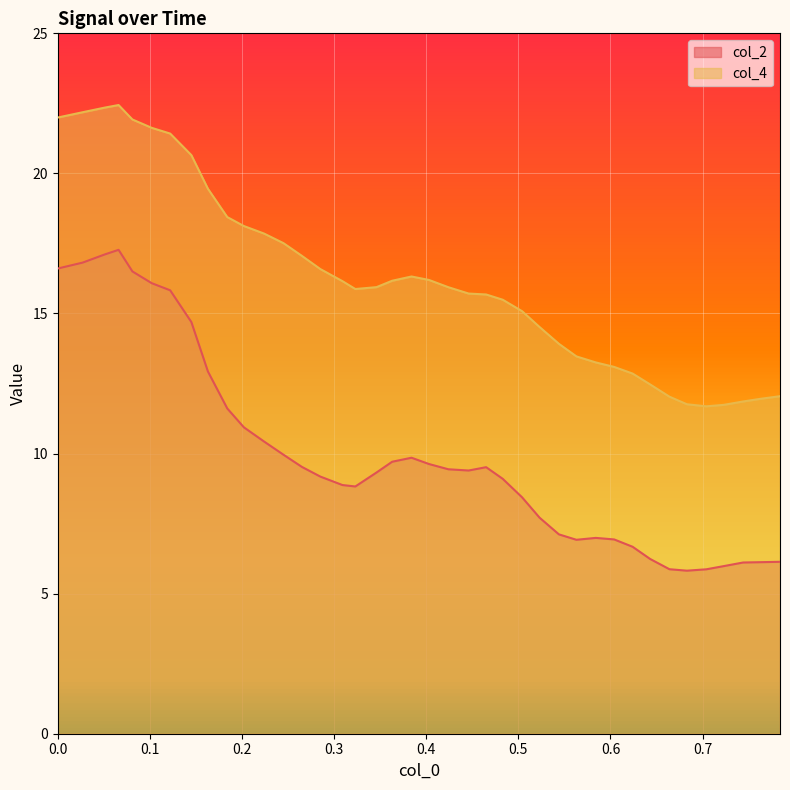

What is the highest value of the col_2 series?

17.3